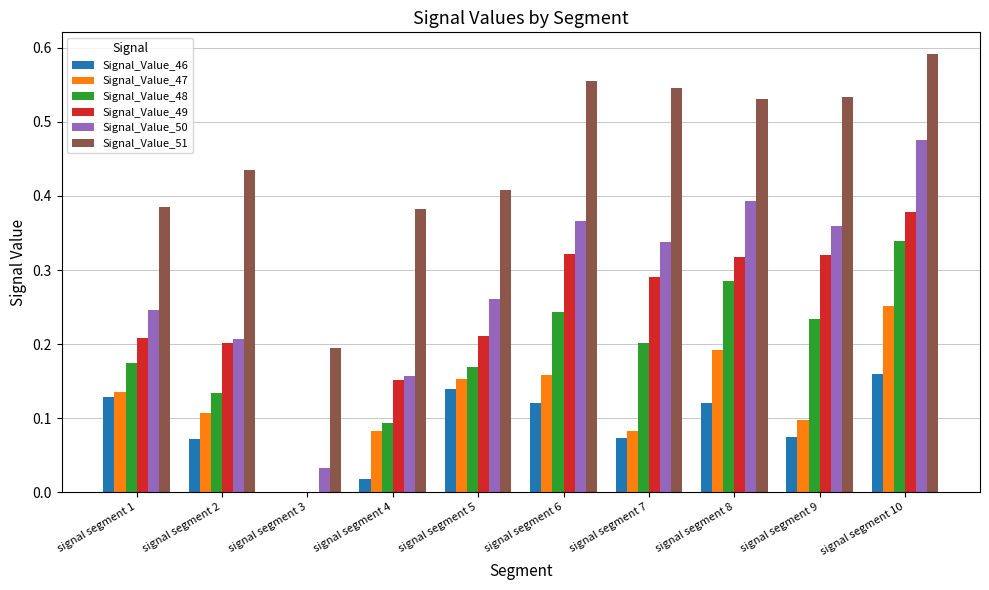

At which category does the chart reach its peak across all series?

signal segment 10